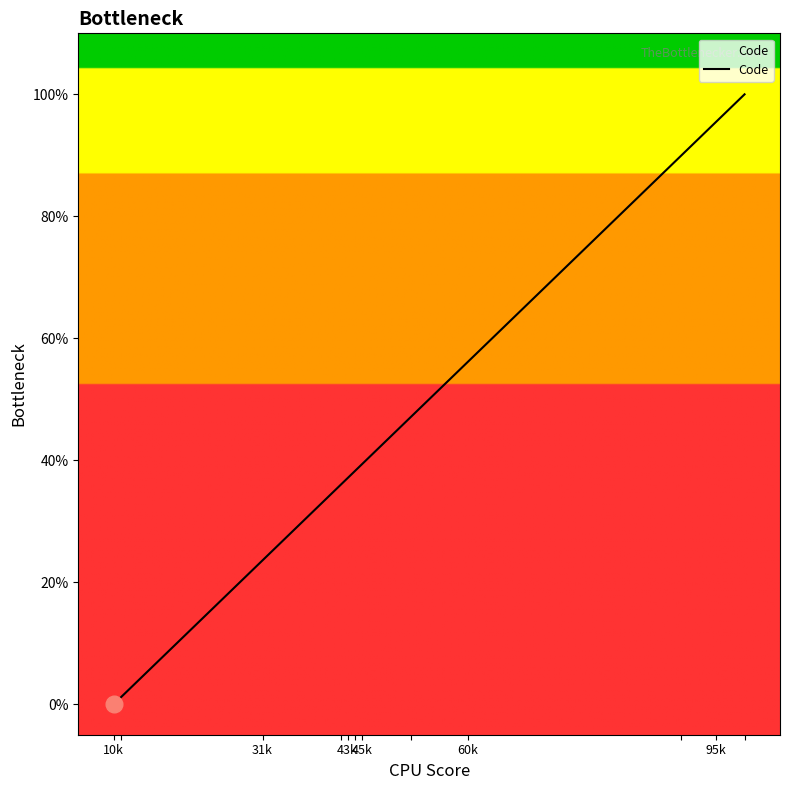

What is the maximum value shown in the chart?

100.0